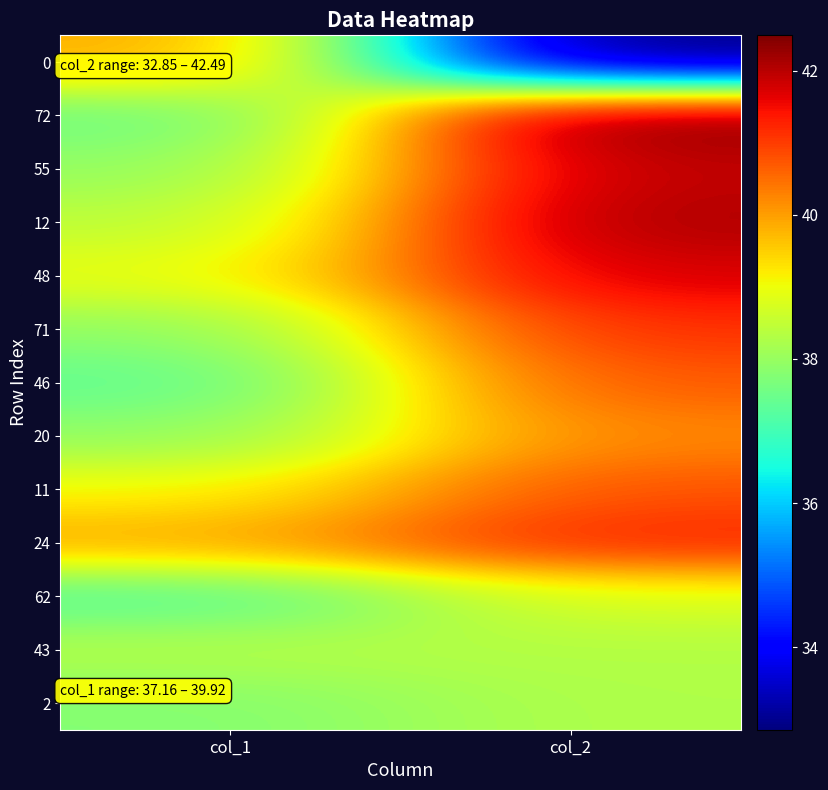

Reading left to right, extract all data points from this chart.

0: col_1=39.9	col_2=32.9
72: col_1=37.4	col_2=42.5
55: col_1=37.9	col_2=42.0
12: col_1=38.4	col_2=42.1
48: col_1=38.9	col_2=41.8
71: col_1=37.9	col_2=41.1
46: col_1=37.3	col_2=40.7
20: col_1=37.9	col_2=40.2
11: col_1=39.1	col_2=40.8
24: col_1=39.9	col_2=41.3
62: col_1=37.2	col_2=38.8
43: col_1=38.4	col_2=38.3
2: col_1=37.8	col_2=38.3